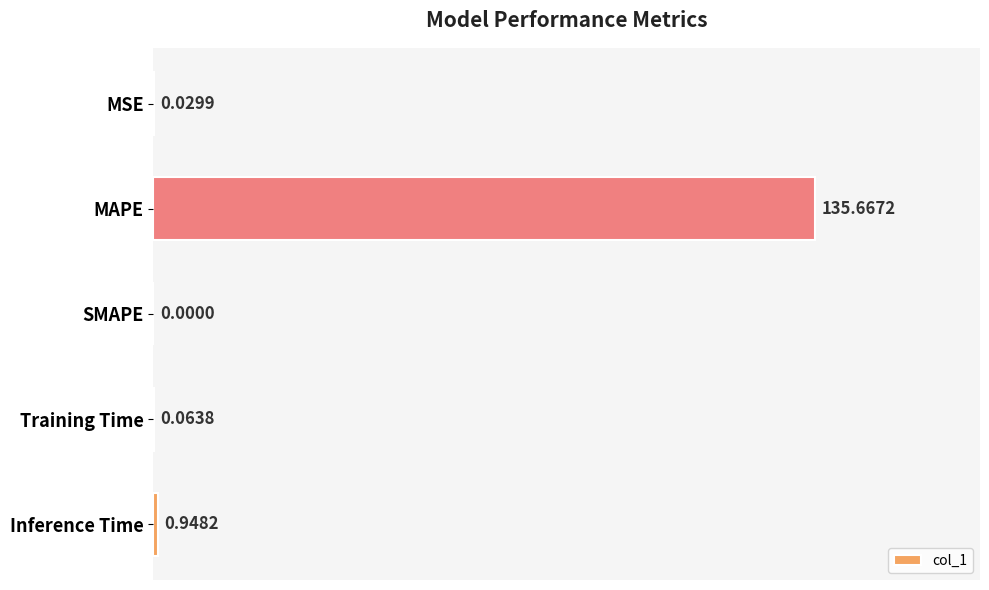

What is the change in value from MAPE to Training Time?

-135.6